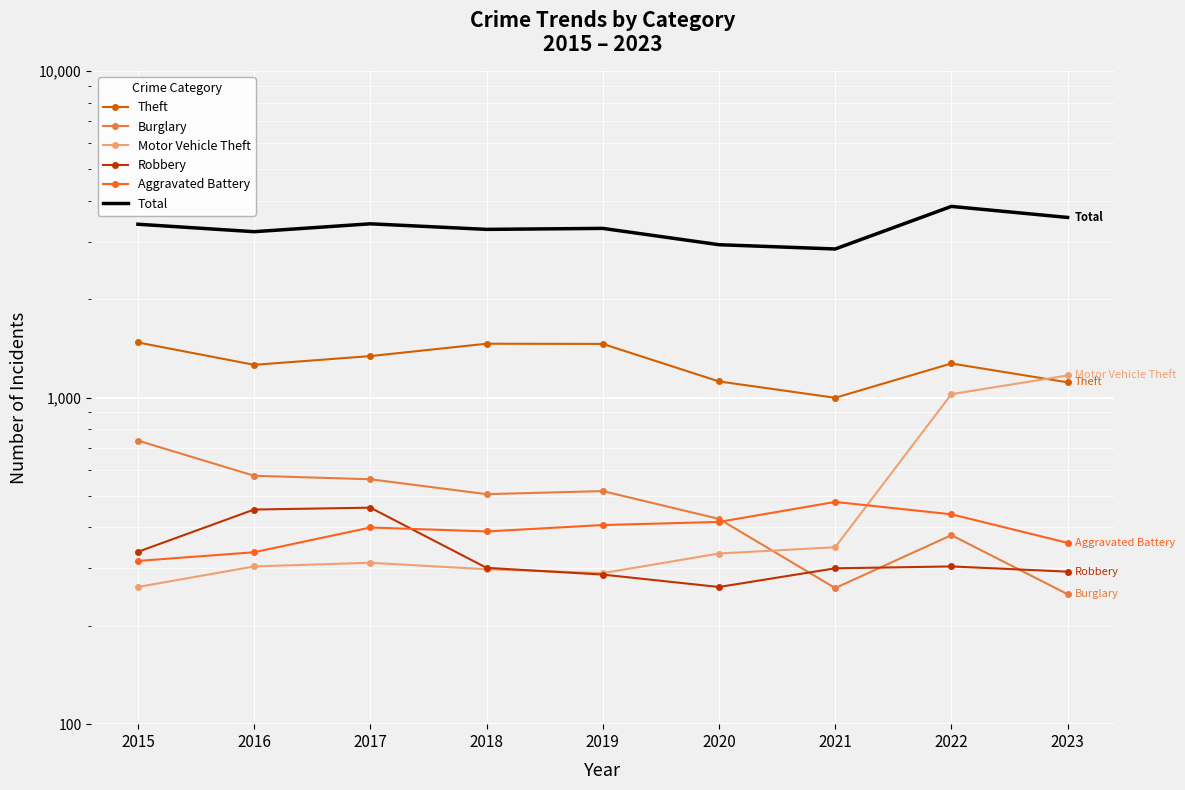

Which label corresponds to the largest value in the chart?

2022